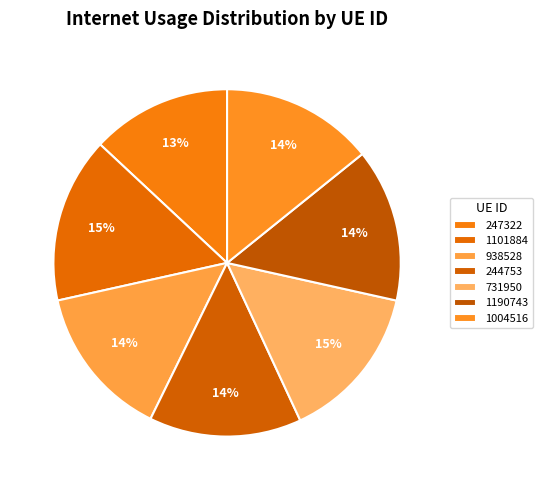

Rank the categories by value from highest to lowest.

1101884, 731950, 1190743, 938528, 1004516, 244753, 247322